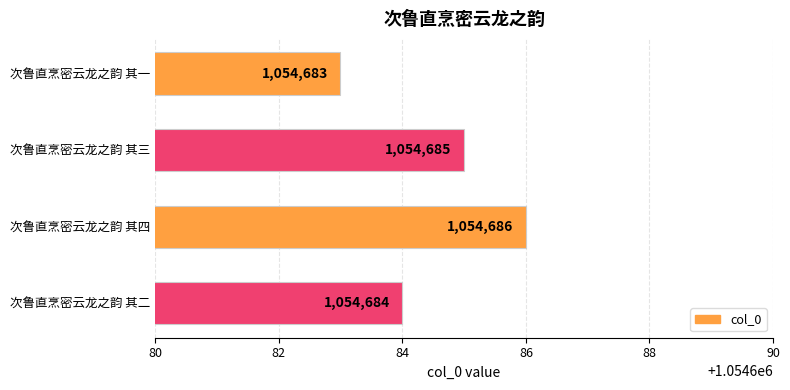

True or false: the data shows 1054686 at 次鲁直烹密云龙之韵 其四.

True